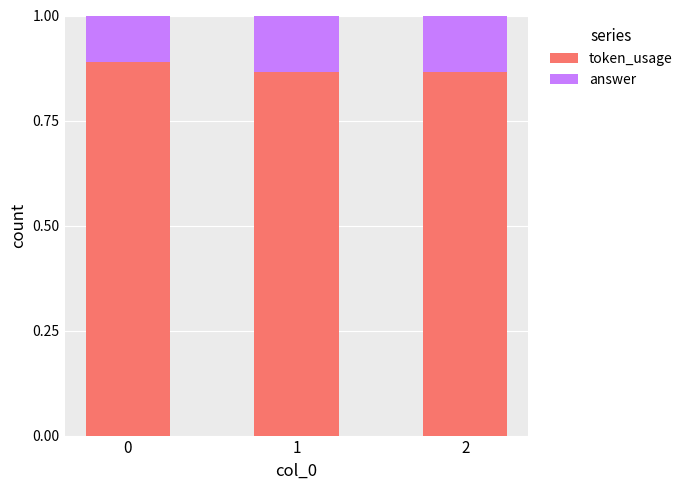

What is the total value across all series at 0?

1.0